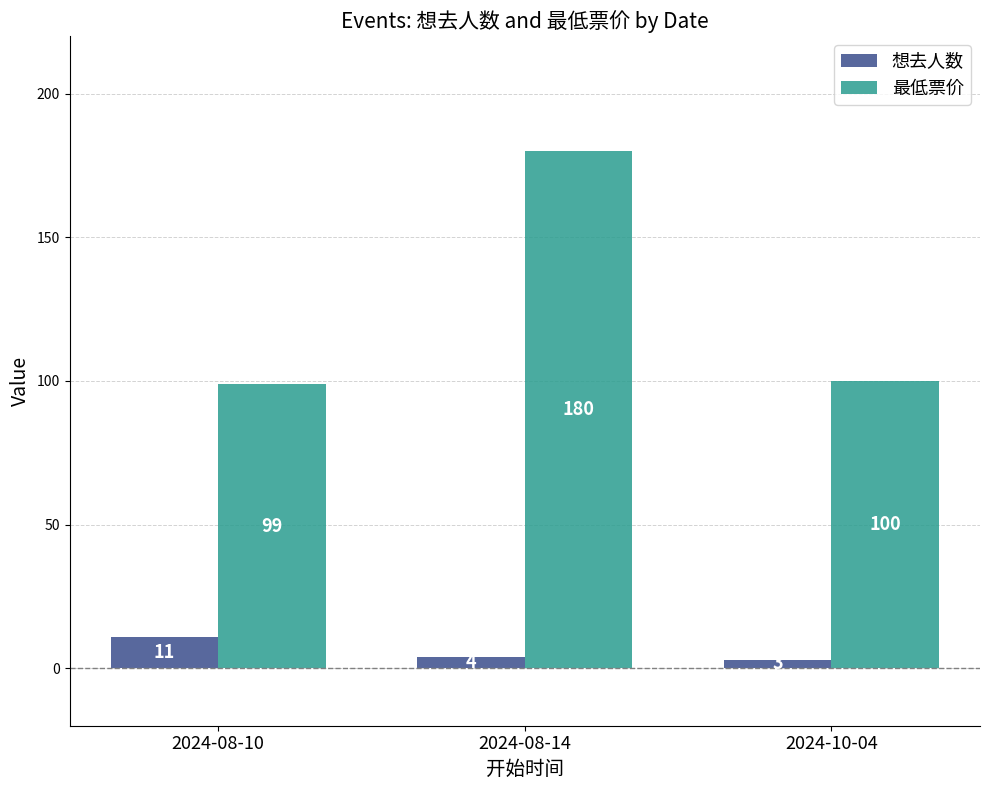

What is the label of the 2nd bar from the left?

2024-08-14